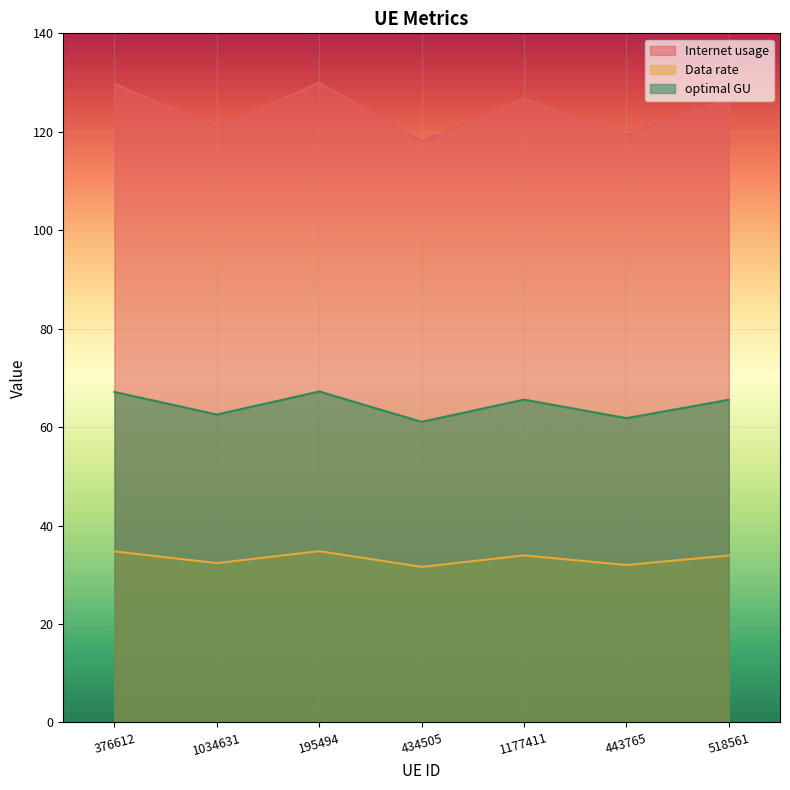

What position from the left is 195494?

3